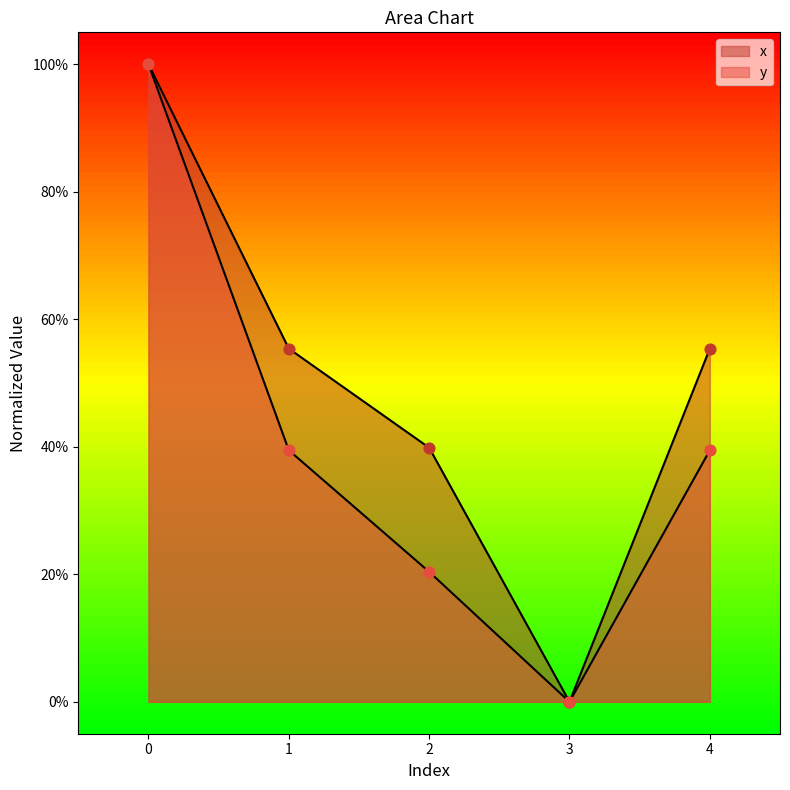

Is the value of x at 1 greater than the value of y at 0?

No